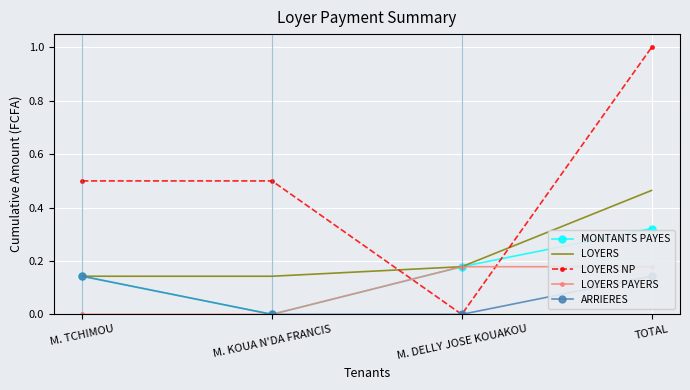

Reading left to right, what are all the values shown in this chart?

MONTANTS PAYES: M. TCHIMOU=0.1	M. KOUA N'DA FRANCIS=0.0	M. DELLY JOSE KOUAKOU=0.2	TOTAL=0.3
LOYERS: M. TCHIMOU=0.1	M. KOUA N'DA FRANCIS=0.1	M. DELLY JOSE KOUAKOU=0.2	TOTAL=0.5
LOYERS NP: M. TCHIMOU=0.5	M. KOUA N'DA FRANCIS=0.5	M. DELLY JOSE KOUAKOU=0.0	TOTAL=1.0
LOYERS PAYERS: M. TCHIMOU=0.0	M. KOUA N'DA FRANCIS=0.0	M. DELLY JOSE KOUAKOU=0.2	TOTAL=0.2
ARRIERES: M. TCHIMOU=0.1	M. KOUA N'DA FRANCIS=0.0	M. DELLY JOSE KOUAKOU=0.0	TOTAL=0.1